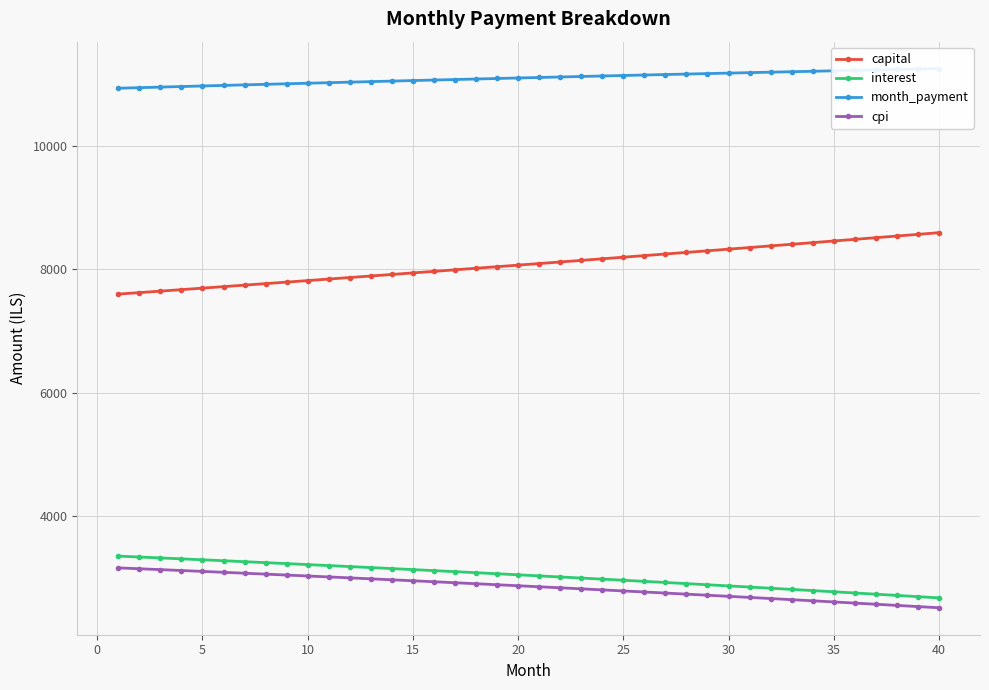

Which series has the widest spread of values?

capital